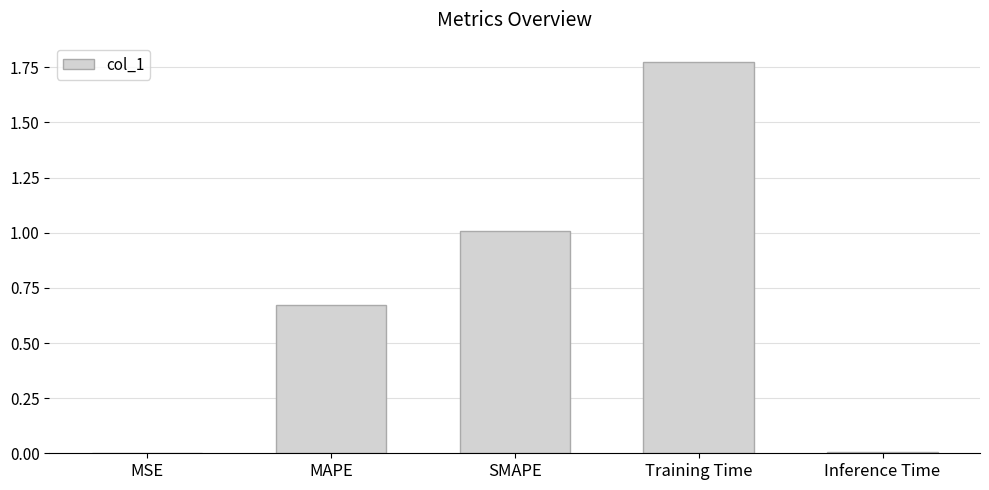

Are the bars horizontal?

No